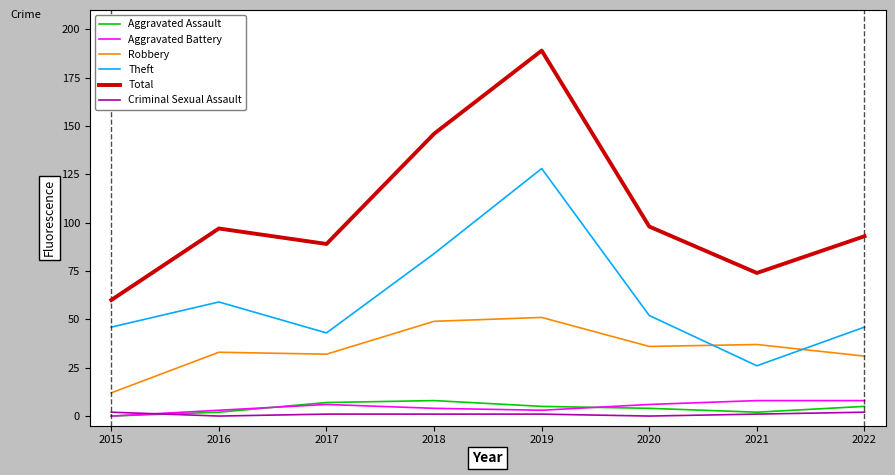

How many categories are shown in the chart?

8